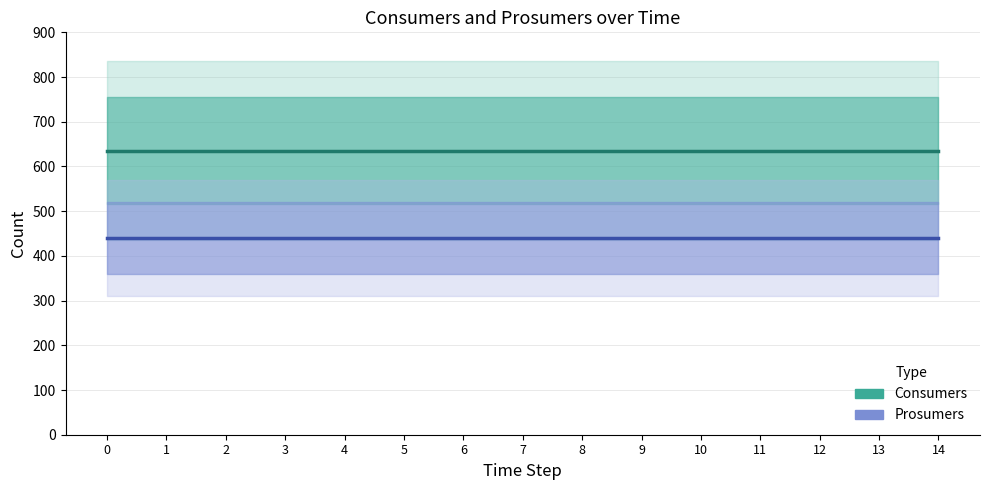

At how many categories does at least one series exceed 608?

15